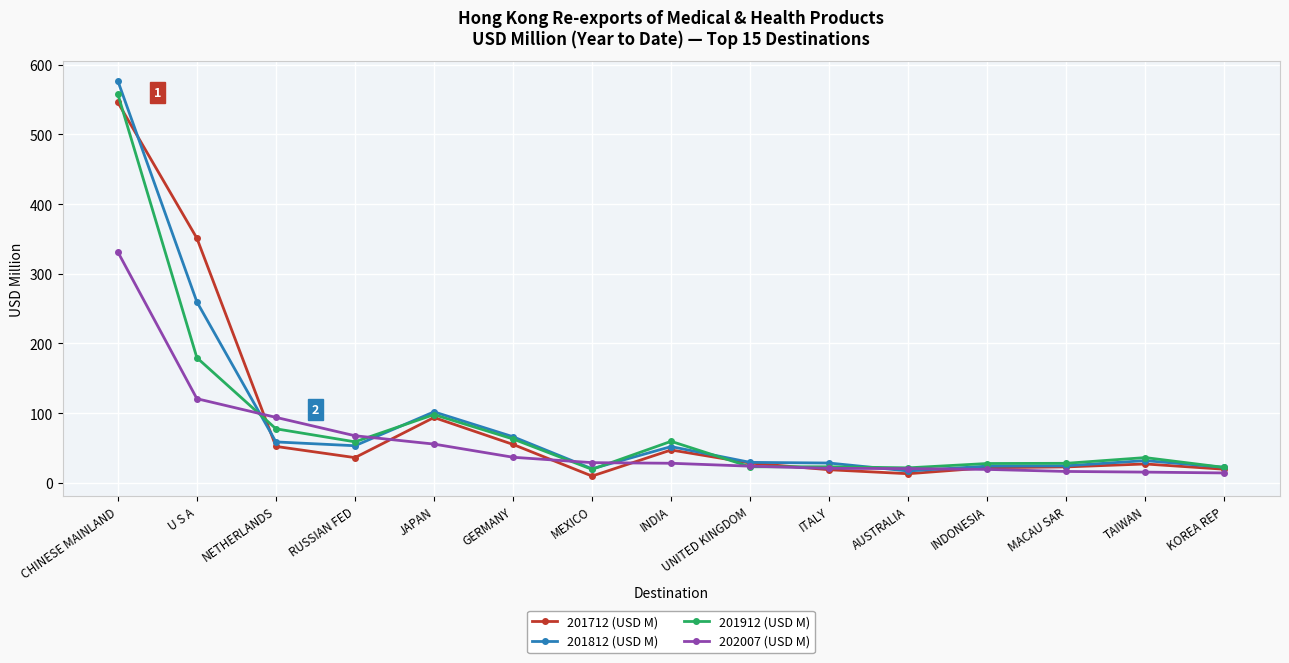

The 201912 (USD M) series shows 27.7 at INDONESIA. True or false?

True